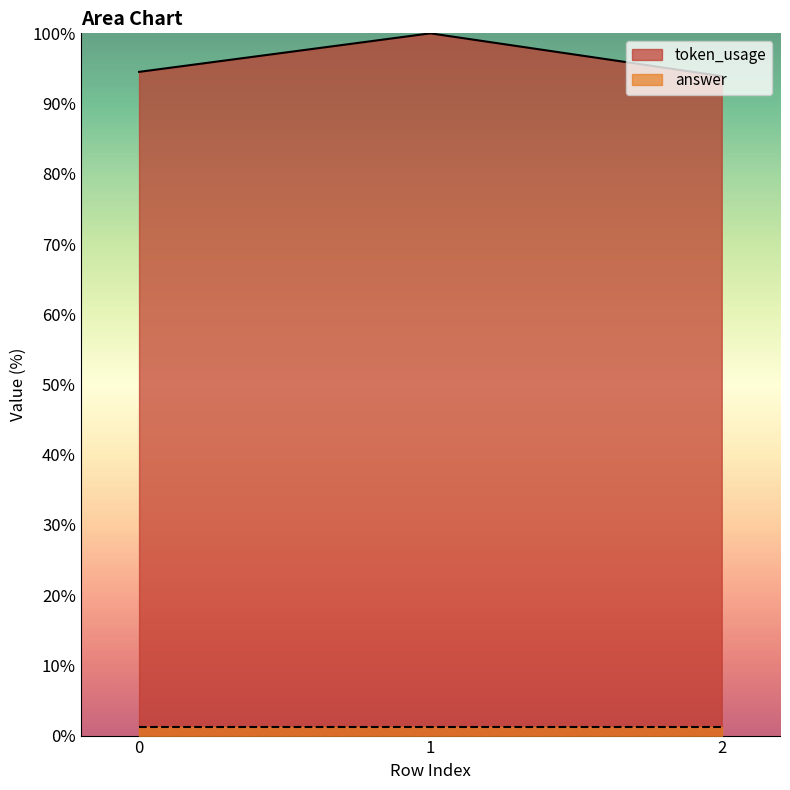

How many lines are shown in the chart?

2